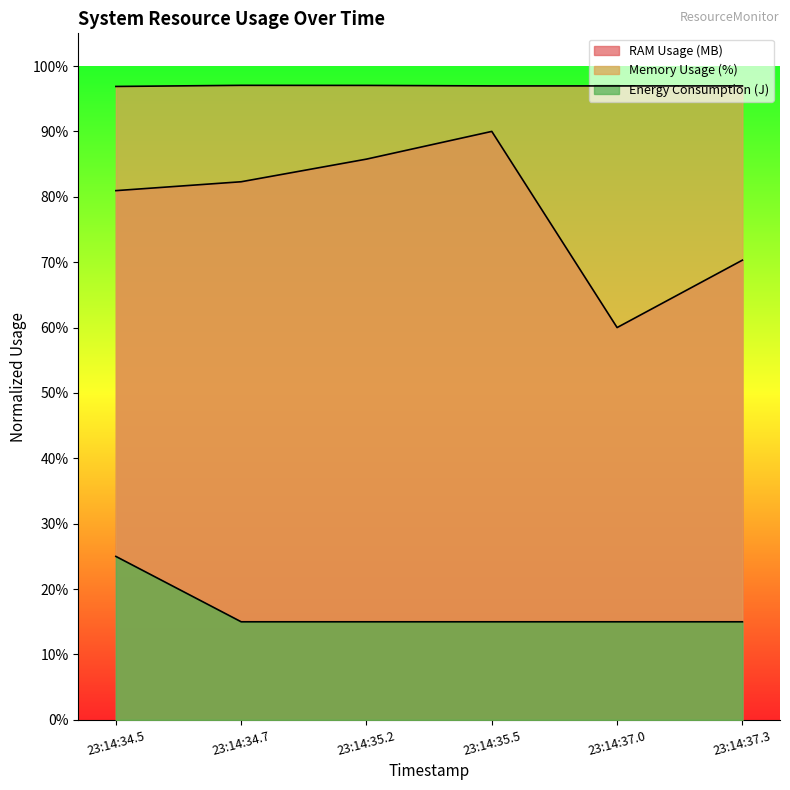

At which category does Memory Usage (MB) reach its first local peak?

23:14:34.7